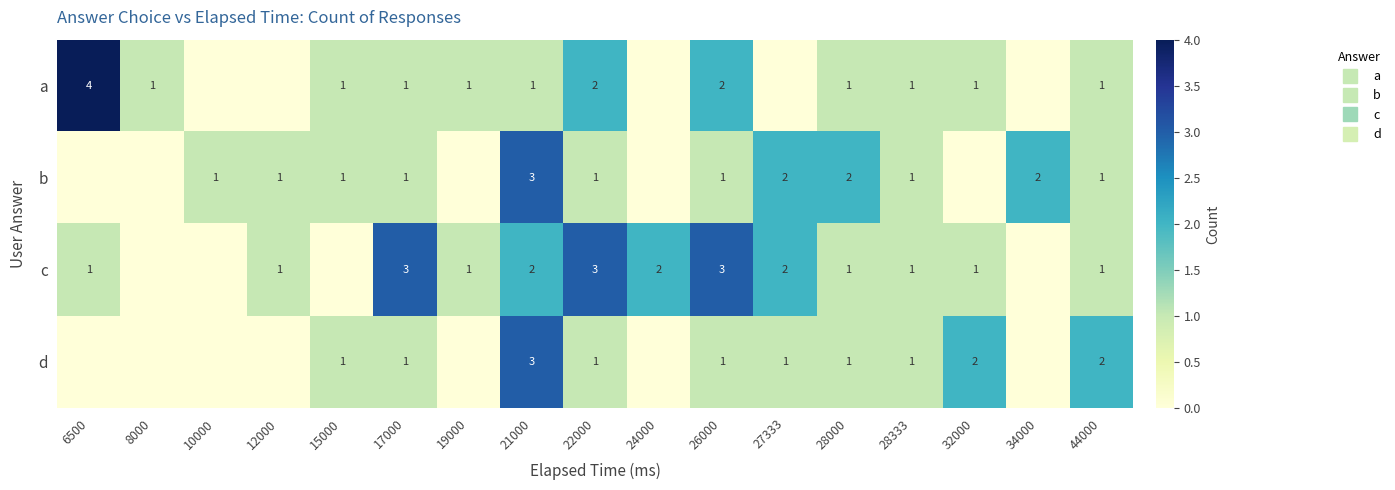

Is it true that c equals 1 at 27333?

False